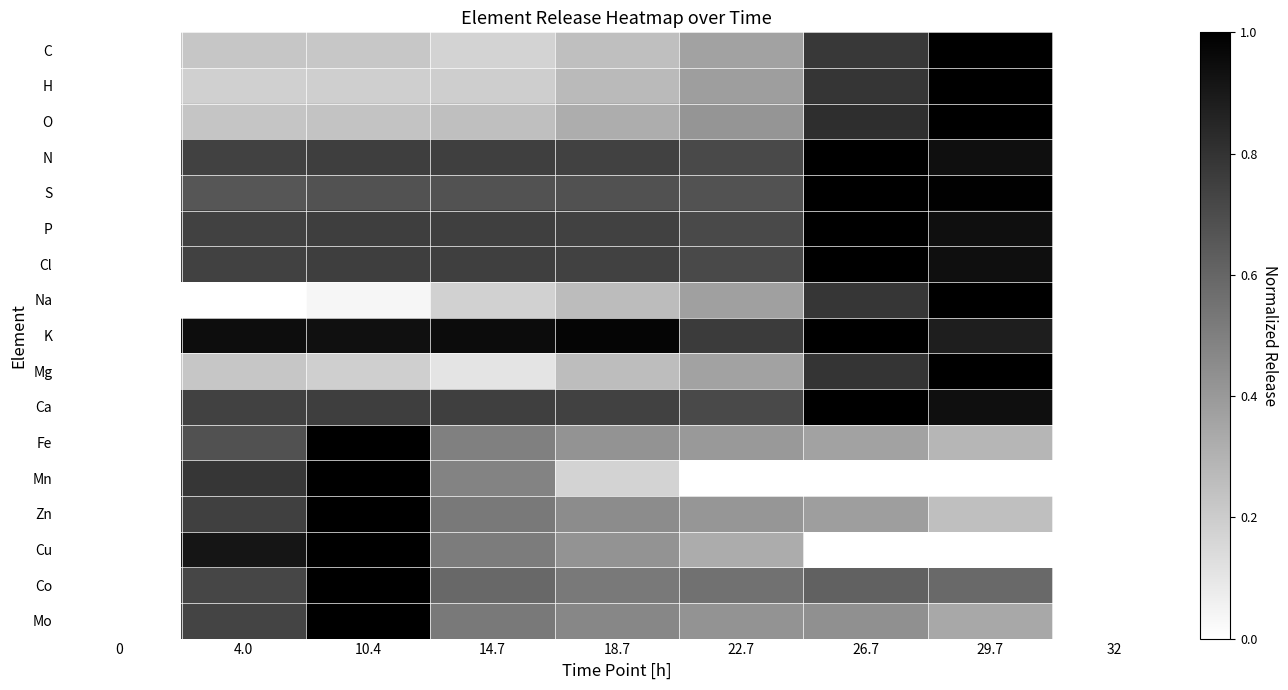

At how many categories does at least one series exceed 0?

7